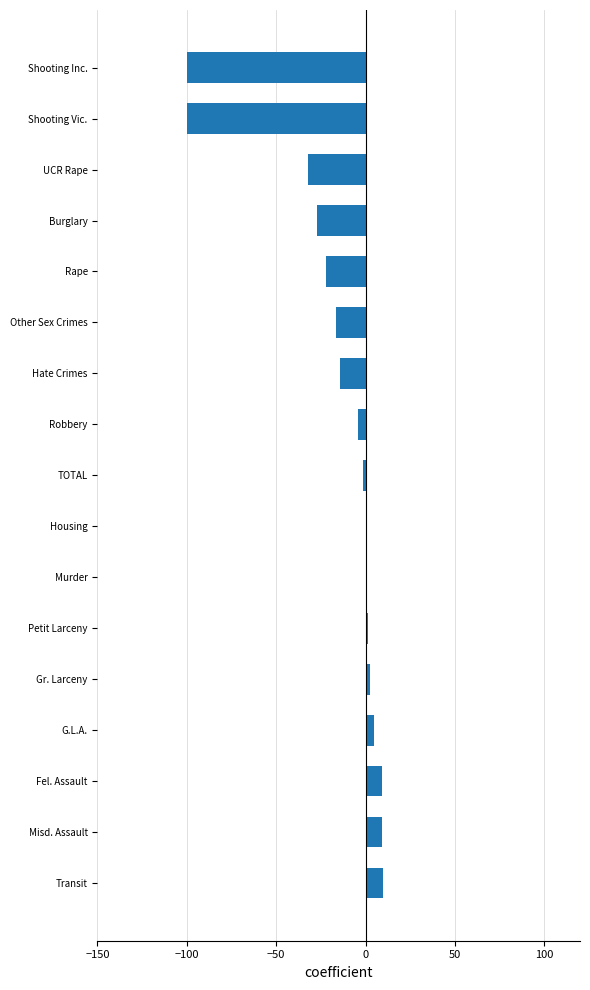

Is it true that the value at UCR Rape is -32.0?

True